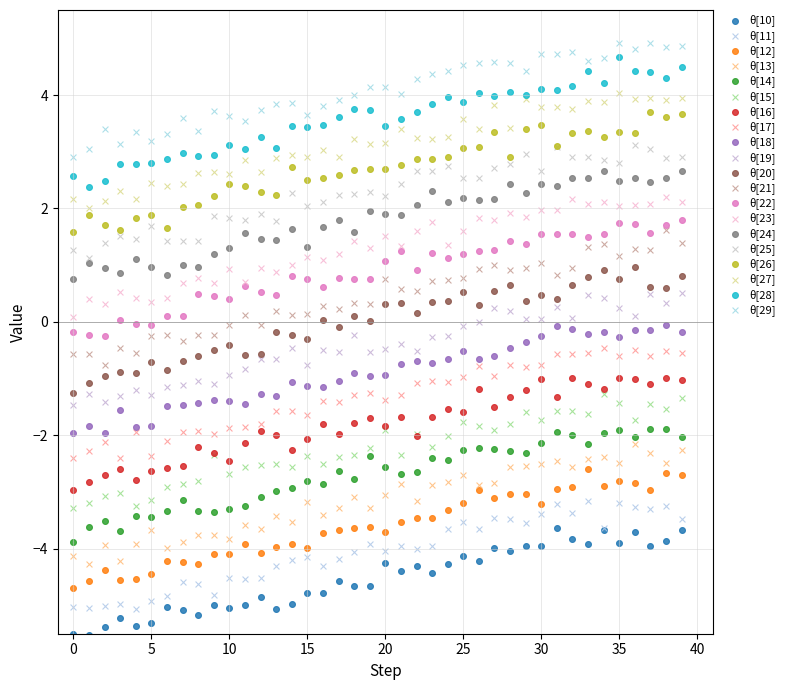

Which series contains the lowest Y value?

θ[10]